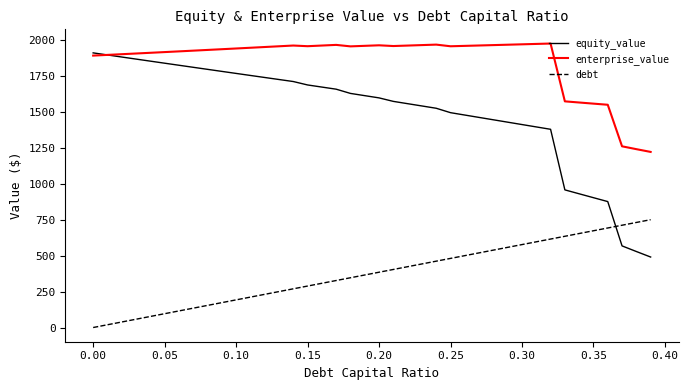

At how many categories does at least one series exceed 1584?

33